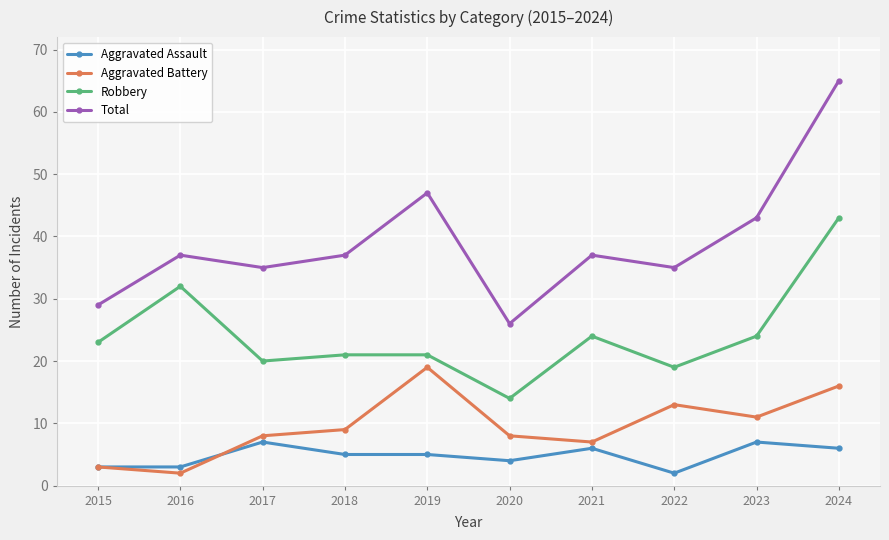

List the series in order of their peak value, lowest first.

Aggravated Assault, Aggravated Battery, Robbery, Total